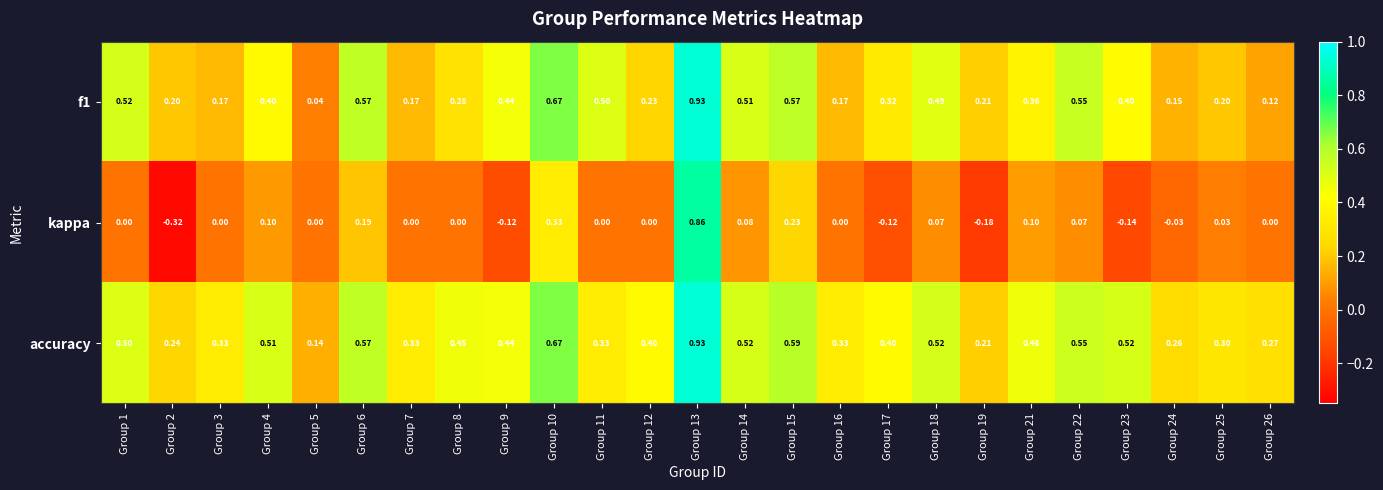

Which series has the largest total across all categories?

accuracy